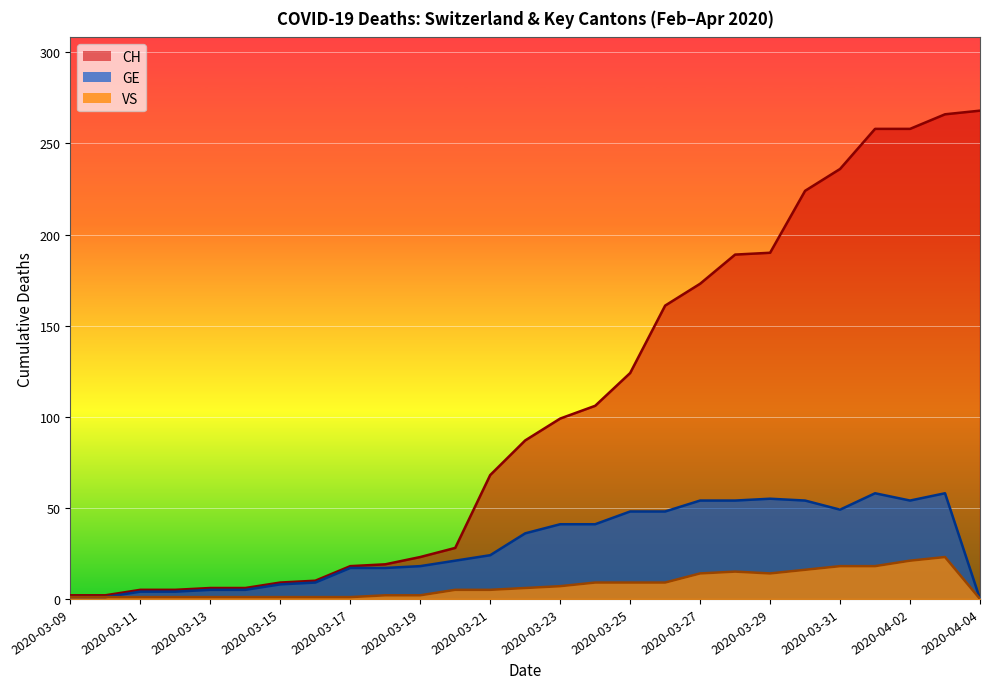

The value of VS at 2020-03-23 is 10. True or false?

False